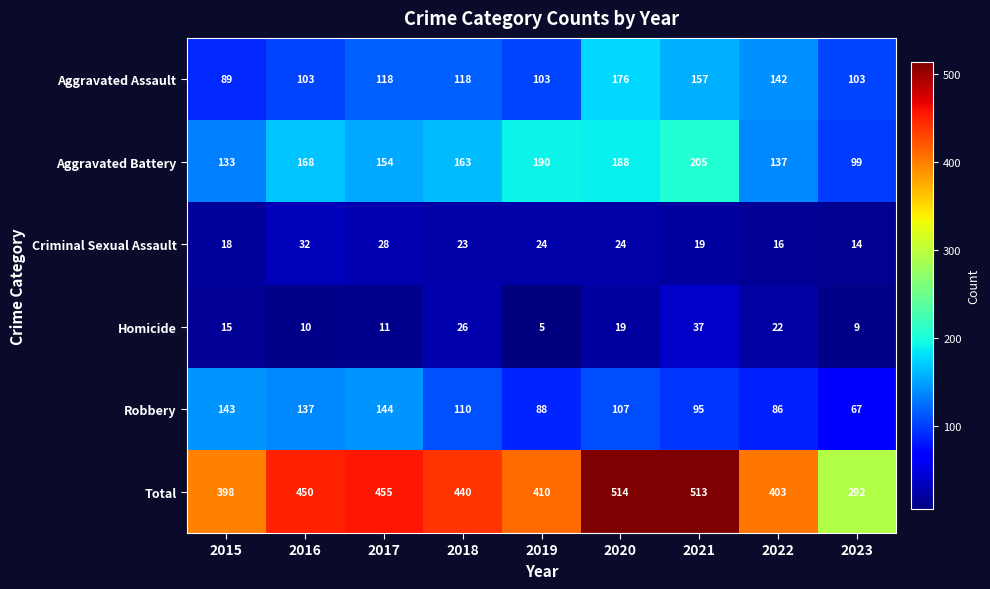

Where is Aggravated Assault nearest to the value 132?

2022